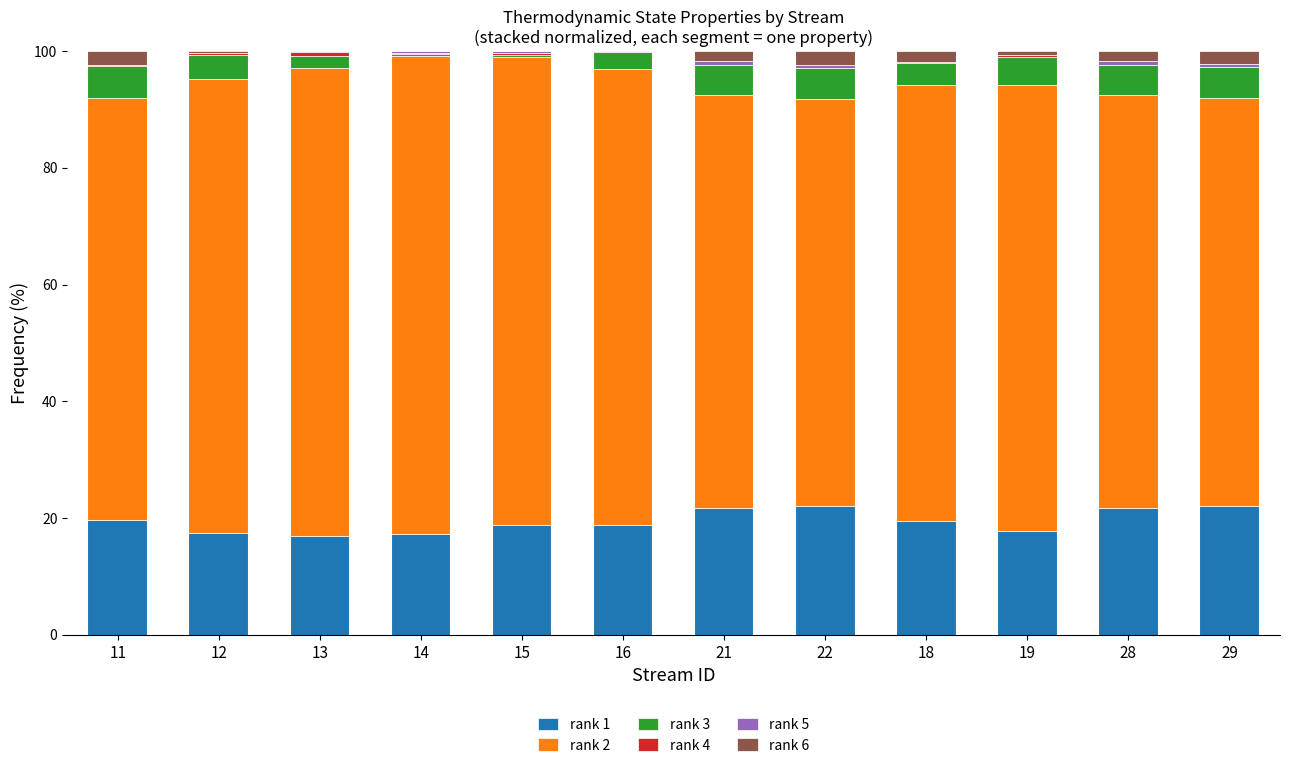

What is the highest value of the rank 1 series?

22.1